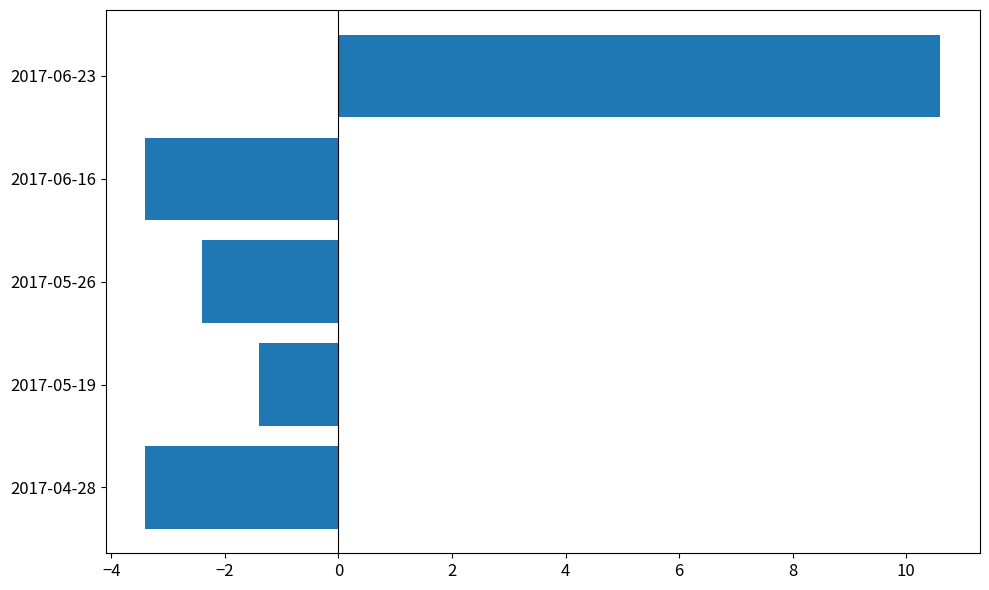

The value at 2017-05-19 is -1.4. True or false?

True